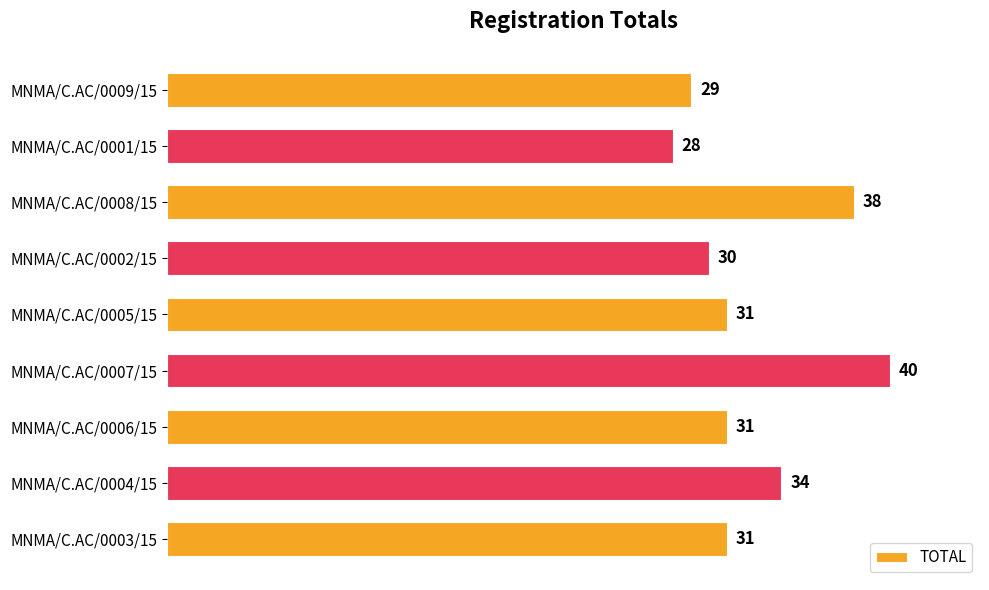

Which has a higher value, MNMA/C.AC/0006/15 or MNMA/C.AC/0008/15?

MNMA/C.AC/0008/15